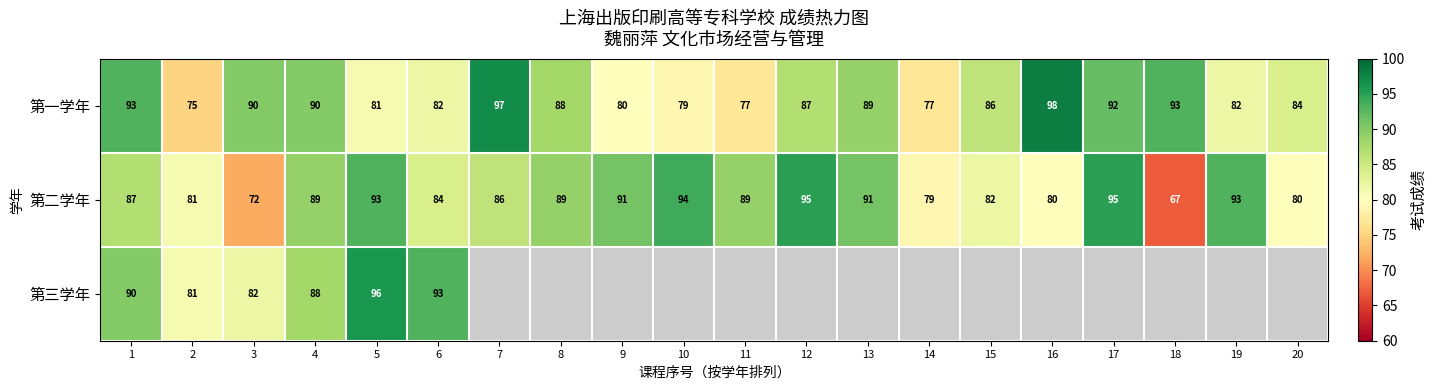

How many values in the 第一学年 series are below 87?

10